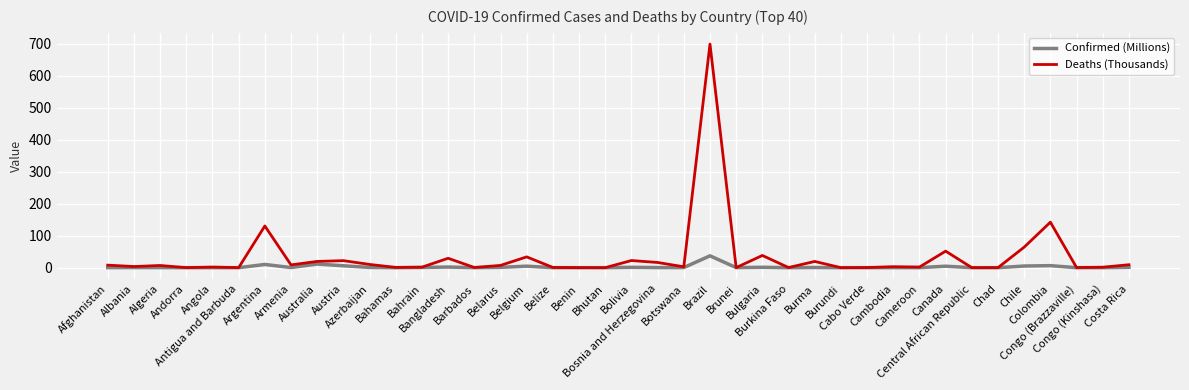

What is the maximum value shown in the chart?

699.3